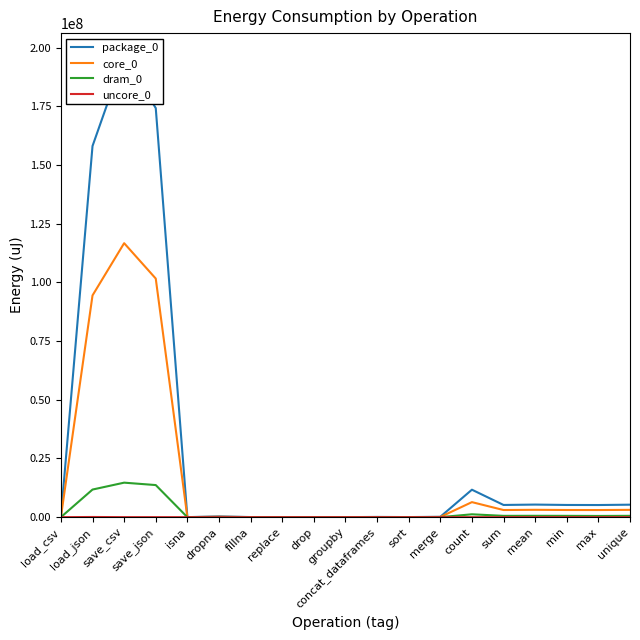

Reading left to right, what are all the values shown in this chart?

package_0: load_csv=66650	load_json=158092247	save_csv=196370469	save_json=174244732	isna=8789	dropna=344603	fillna=42542	replace=8850	drop=35705	groupby=8911	concat_dataframes=104981	sort=36865	merge=161743	count=11702119	sum=5200915	mean=5363206	min=5199999	max=5174242	unique=5320604
core_0: load_csv=33203	load_json=94457766	save_csv=116711555	save_json=101637252	isna=4883	dropna=182067	fillna=22583	replace=4822	drop=19898	groupby=4882	concat_dataframes=59754	sort=20813	merge=89416	count=6408736	sum=3044059	mean=3138114	min=3054314	max=3038261	unique=3118583
dram_0: load_csv=6164	load_json=11763703	save_csv=14700829	save_json=13674403	isna=732	dropna=45044	fillna=3784	replace=671	drop=2808	groupby=732	concat_dataframes=7386	sort=3113	merge=11352	count=1223385	sum=561644	mean=580993	min=564147	max=517332	unique=568419
uncore_0: load_csv=0	load_json=78979	save_csv=15991	save_json=9644	isna=0	dropna=0	fillna=0	replace=0	drop=0	groupby=0	concat_dataframes=0	sort=0	merge=0	count=0	sum=0	mean=0	min=5310	max=0	unique=0